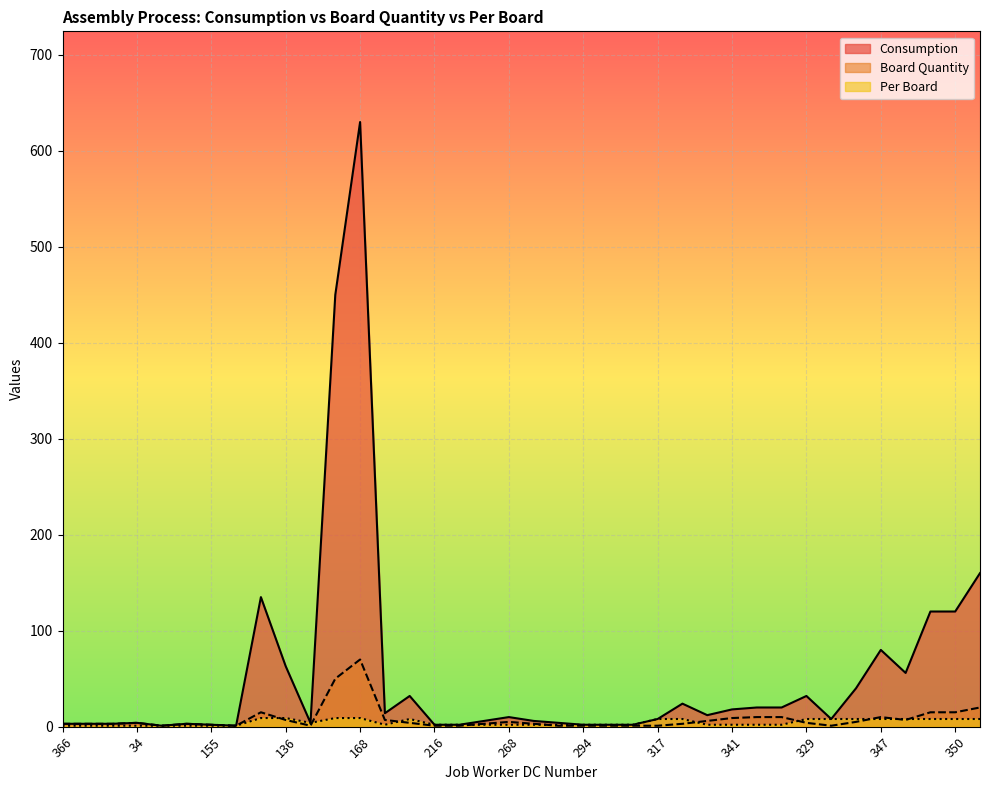

Between 168 and 341, which is larger?

168